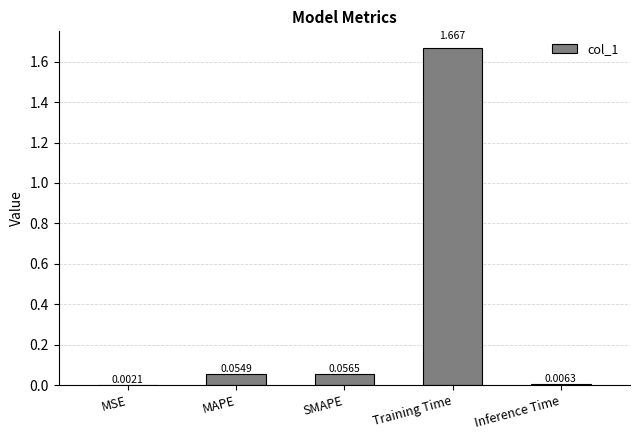

Which category has the highest value across all series?

Training Time